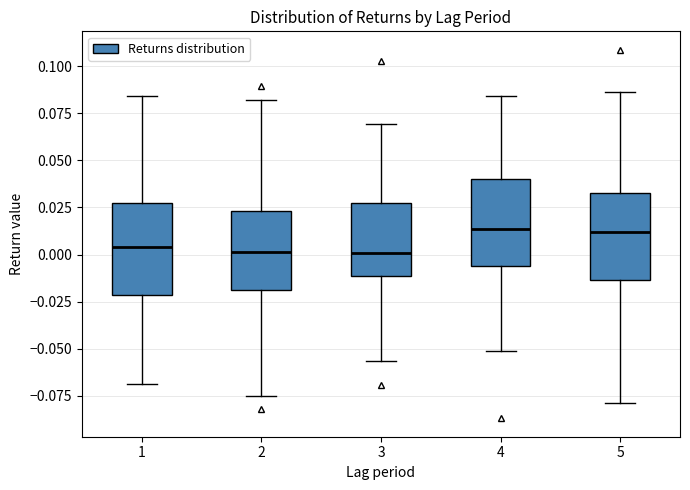

Reading left to right, read every box against the y-axis: the position of its median line, the range the box covers, and the ends of its whiskers. The values are not printed on the chart, so give them approximately, as read against the axis.

1: median 0.005, box -0.020 to 0.030, whiskers -0.070 to 0.085
2: median 0.000, box -0.020 to 0.025, whiskers -0.075 to 0.080
3: median 0.000, box -0.010 to 0.025, whiskers -0.055 to 0.070
4: median 0.015, box -0.005 to 0.040, whiskers -0.050 to 0.085
5: median 0.010, box -0.015 to 0.035, whiskers -0.080 to 0.085